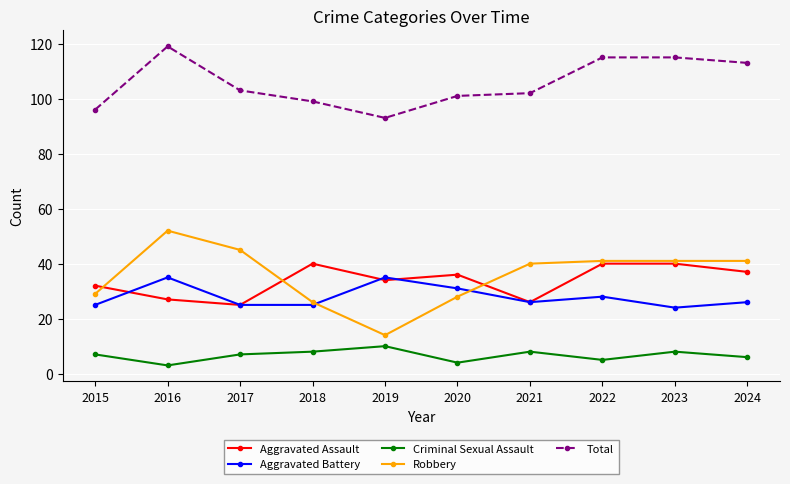

True or false: Robbery and Total cross at least once.

False